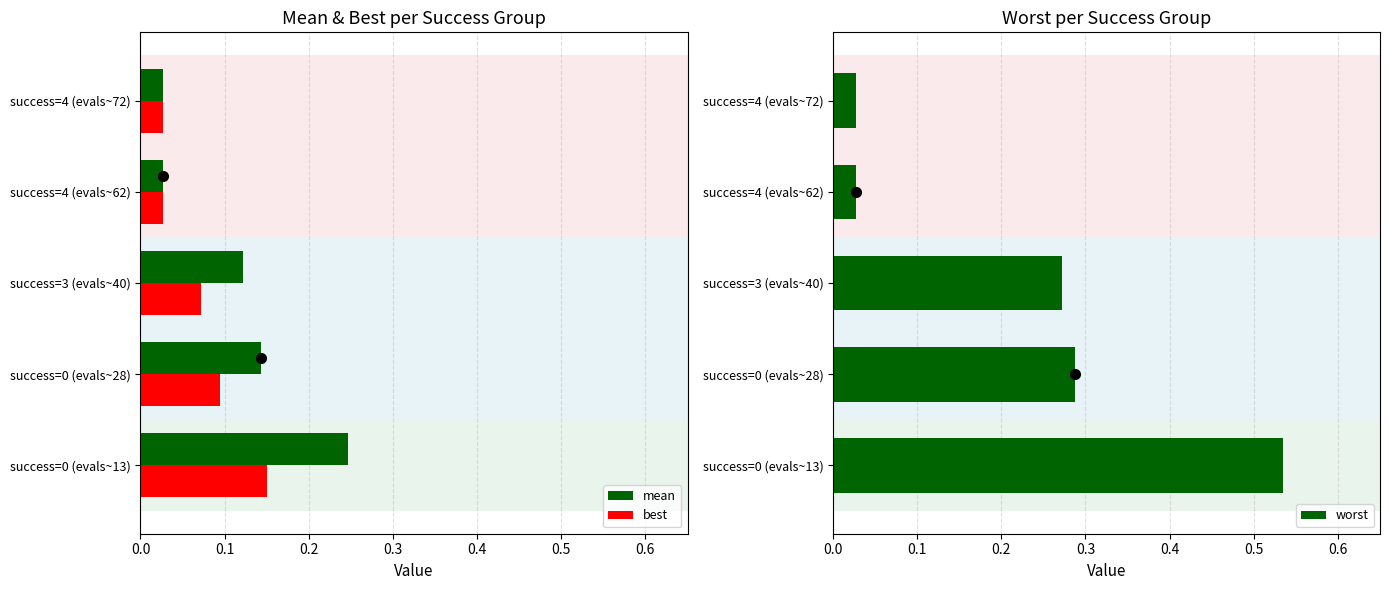

What is the sum of all worst values?

1.1